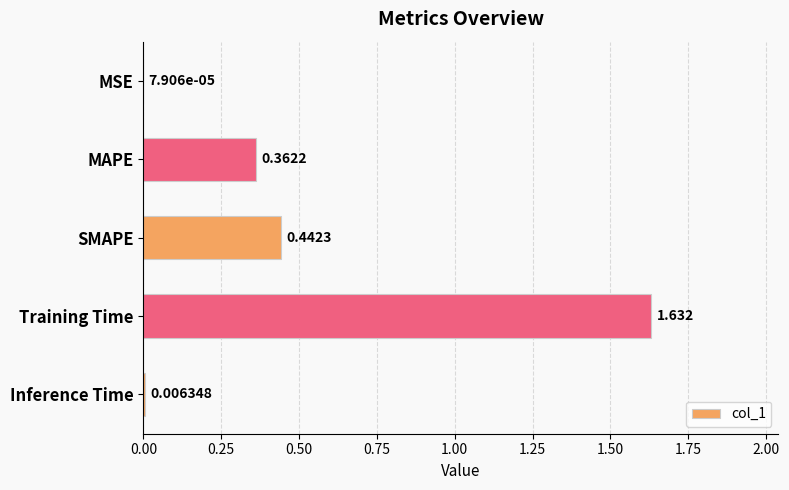

Which category has the highest value across all series?

Training Time